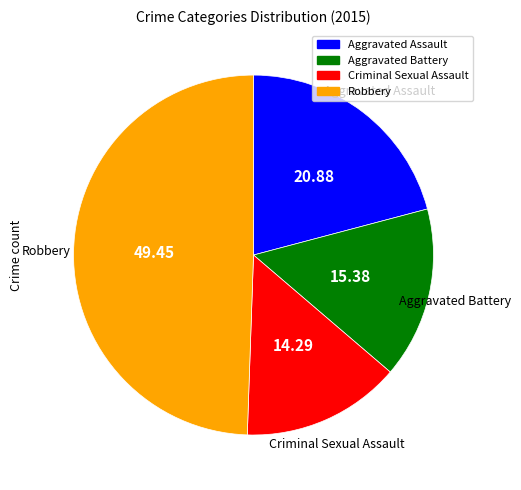

Does Aggravated Battery represent more than half of the total?

No